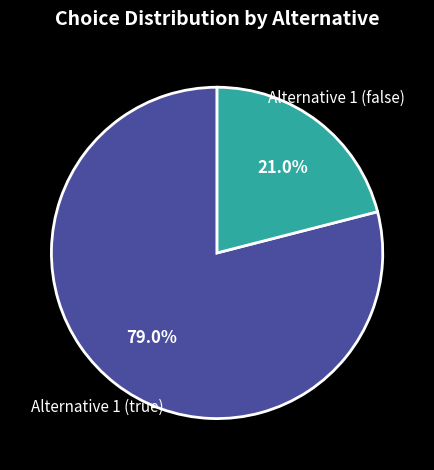

Do Alternative 1 (false) and Alternative 1 (true) together represent more than half of the pie?

Yes